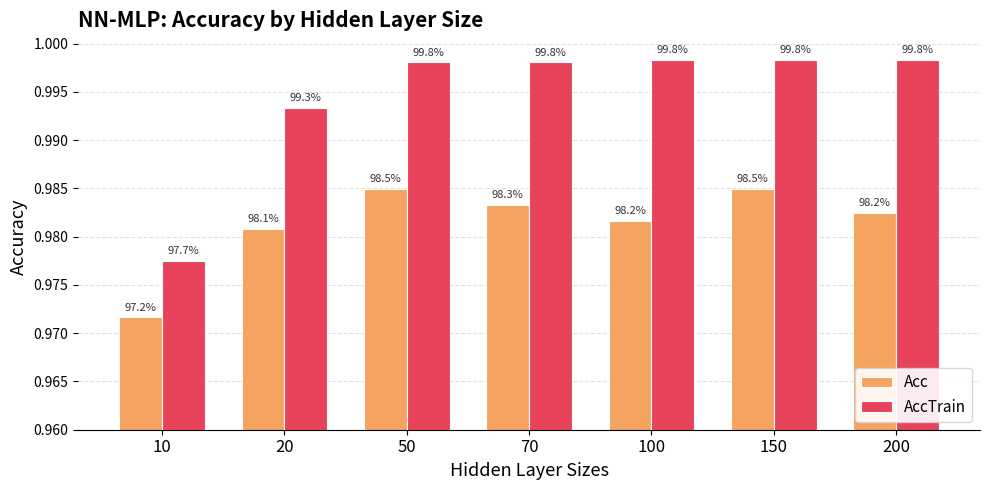

Rank the categories by AccTrain value from lowest to highest.

10, 20, 50, 70, 100, 150, 200